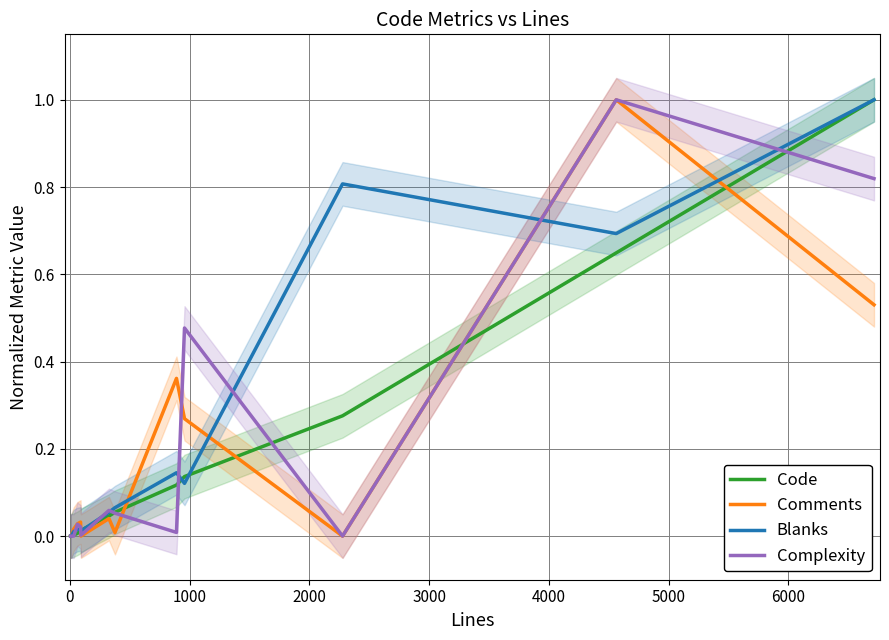

What position from the left is 3000?

5